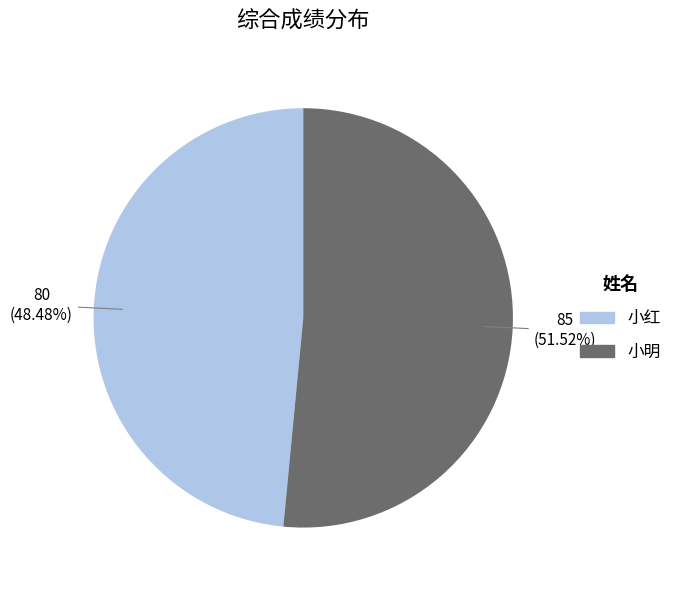

The 小红 slice represents 41% of the pie. True or false?

False